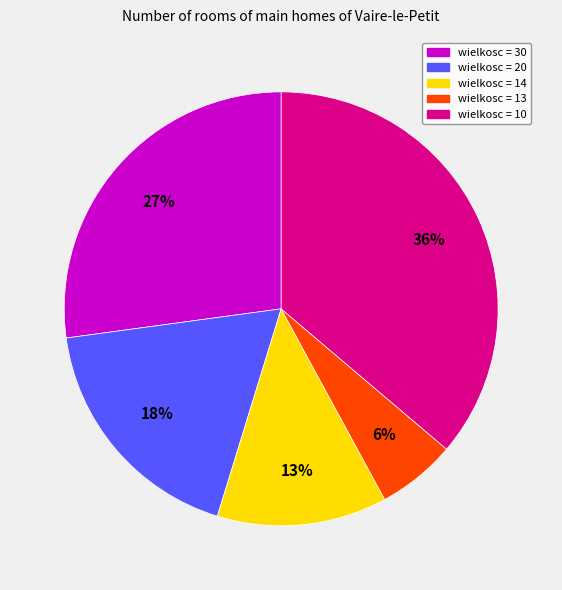

Is there a majority slice in this chart?

No